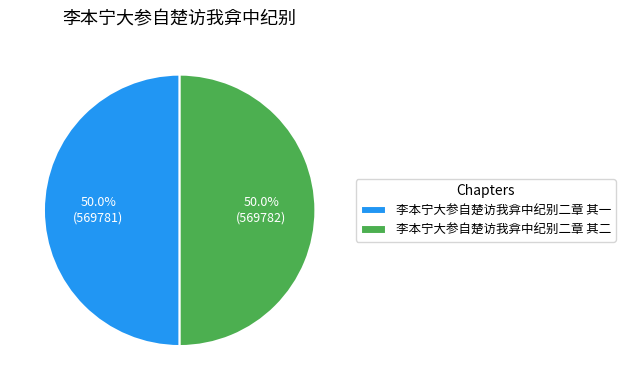

How many slices are in this pie chart?

2